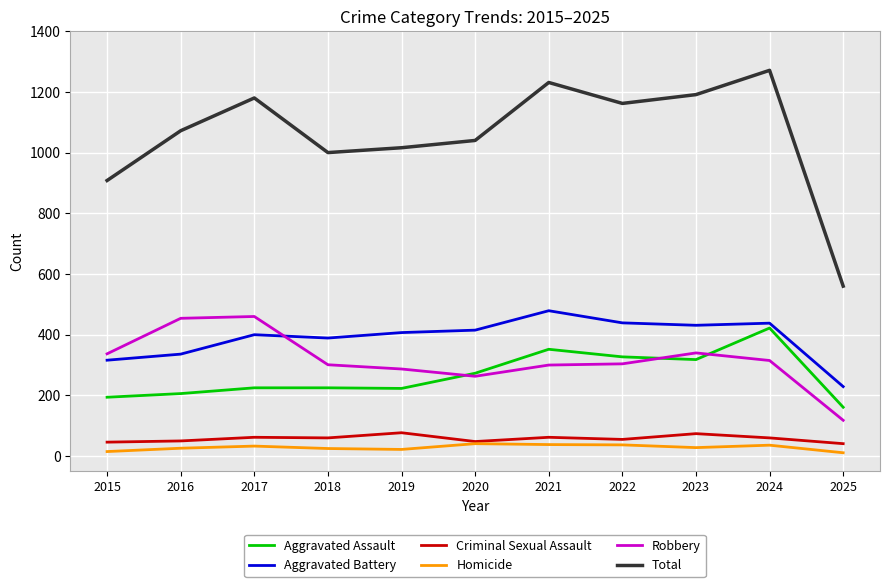

At which category does the chart reach its peak across all series?

2024